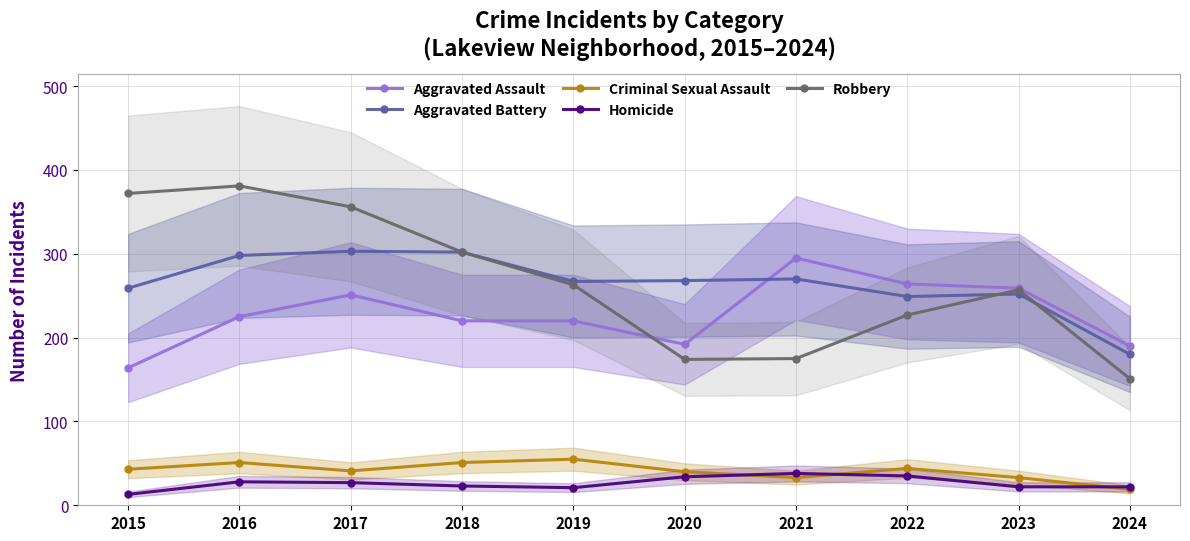

What is the value of the Aggravated Assault point at the 1st from the left?

164